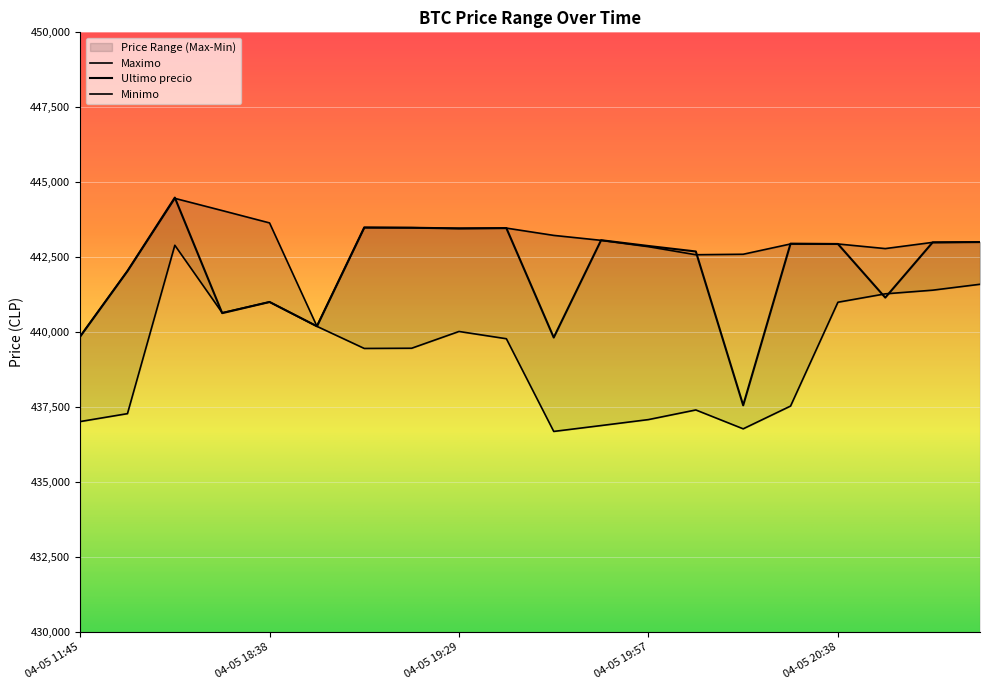

List the series in order of their overall mean, lowest first.

Minimo, Ultimo precio, Maximo